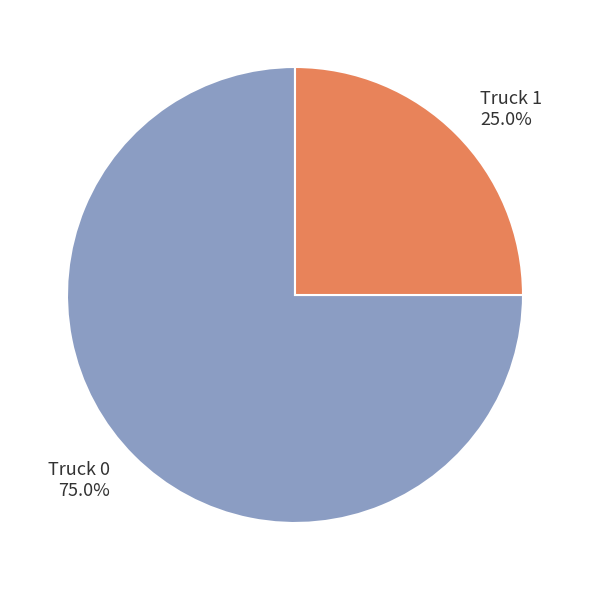

Approximately how many times larger is the value at Truck 1 compared to Truck 0?

0.3